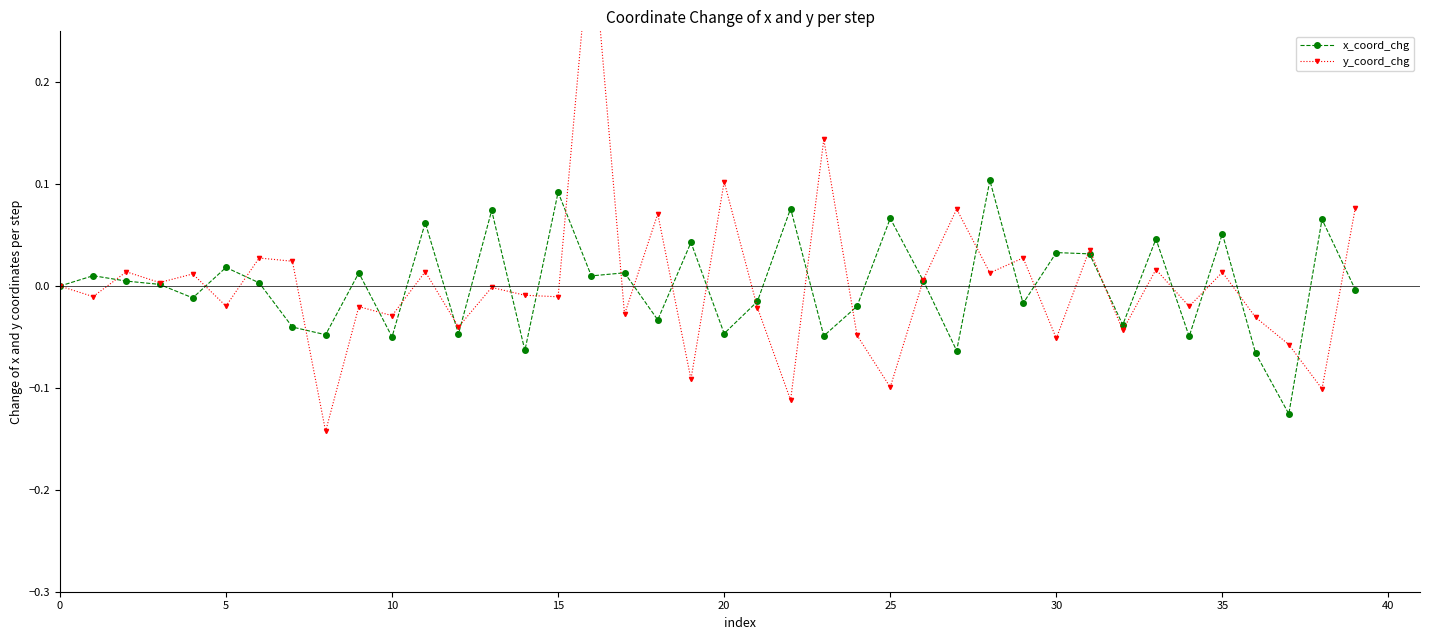

Which has a higher value, 19 or 34?

19